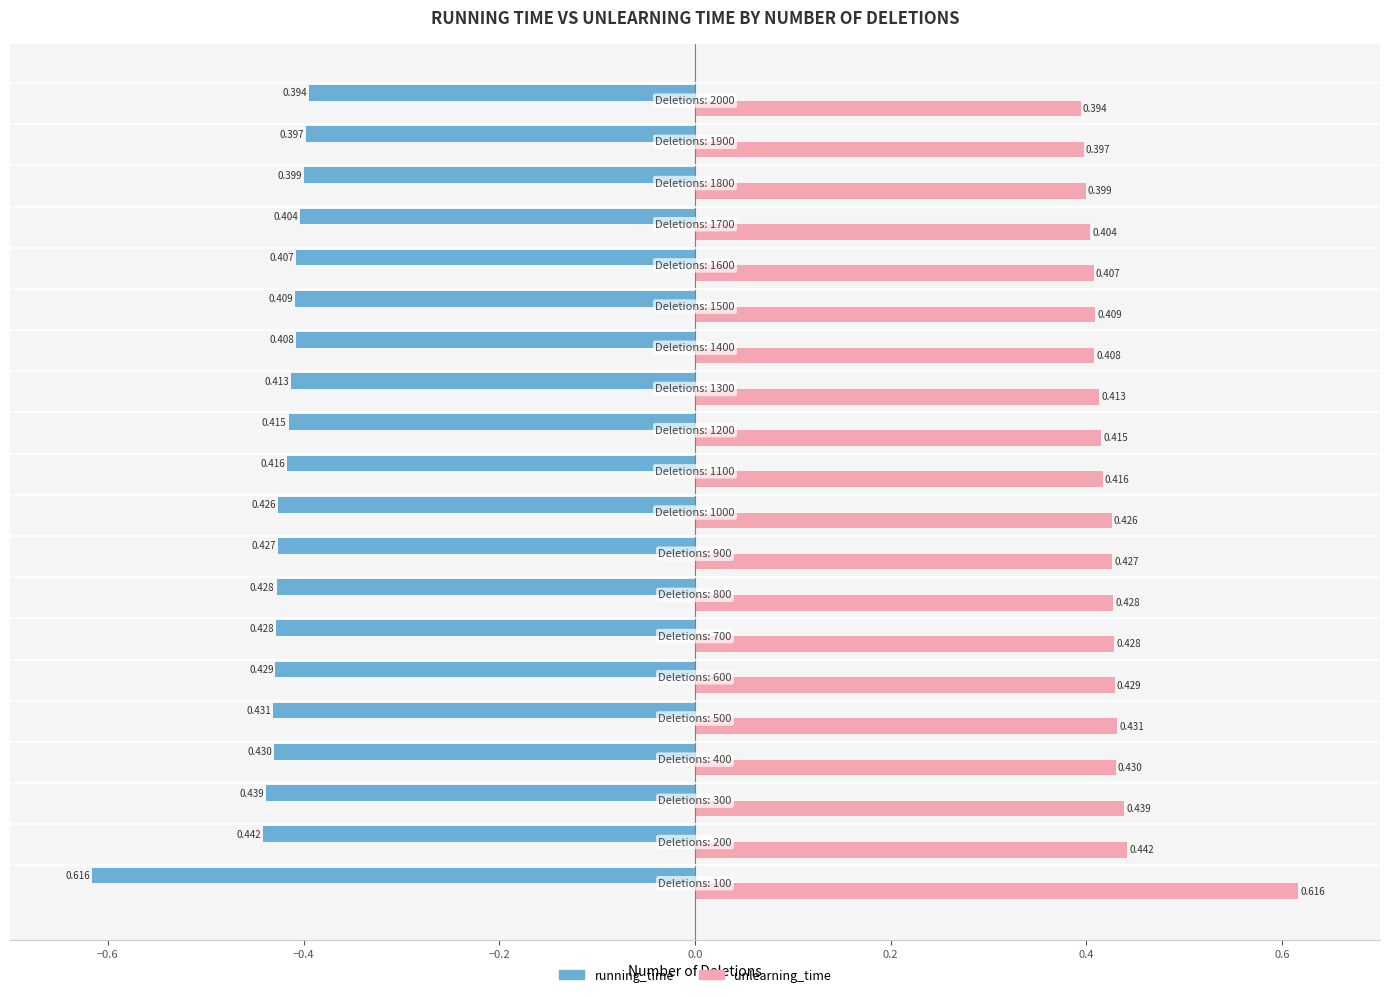

Rank the series by their maximum value, from highest to lowest.

unlearning_time, running_time